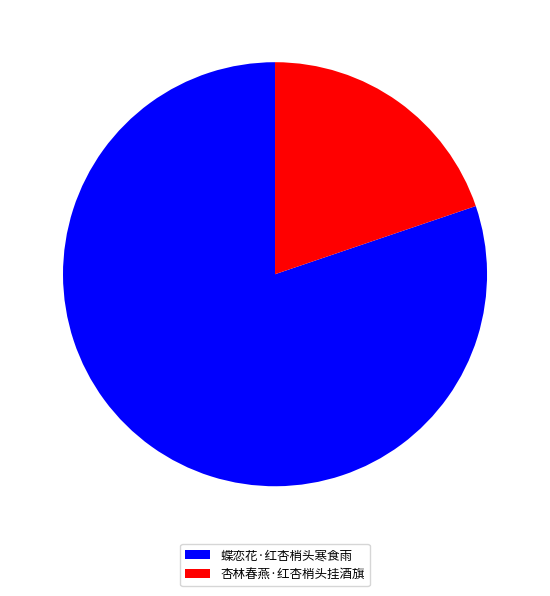

The 杏林春燕·红杏梢头挂酒旗 slice represents 27% of the pie. True or false?

False